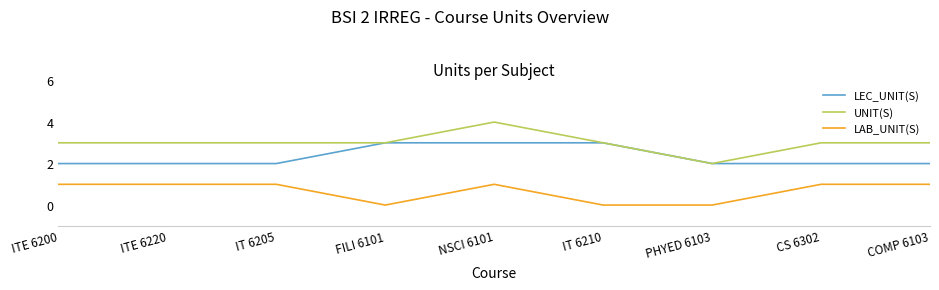

What is the difference between the maximum and second lowest values in the UNIT(S) series?

1